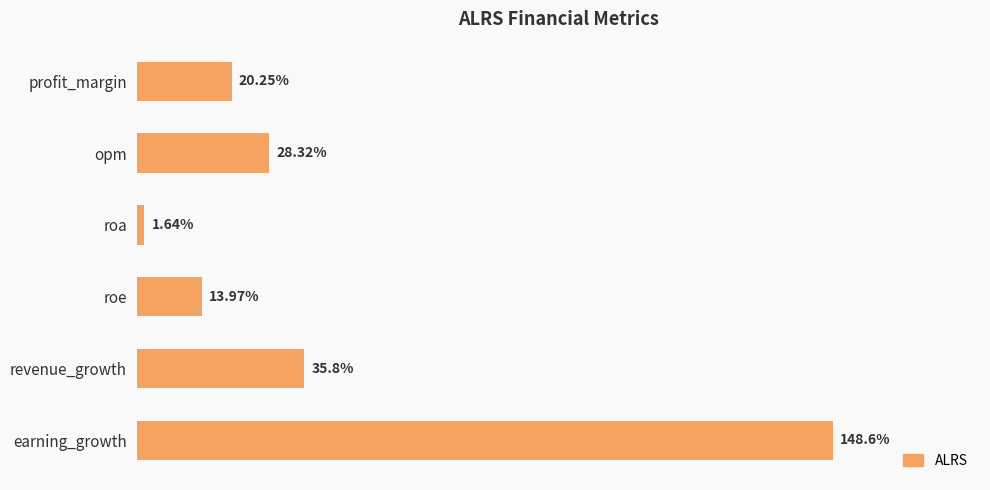

Which label corresponds to the smallest value in the chart?

roa